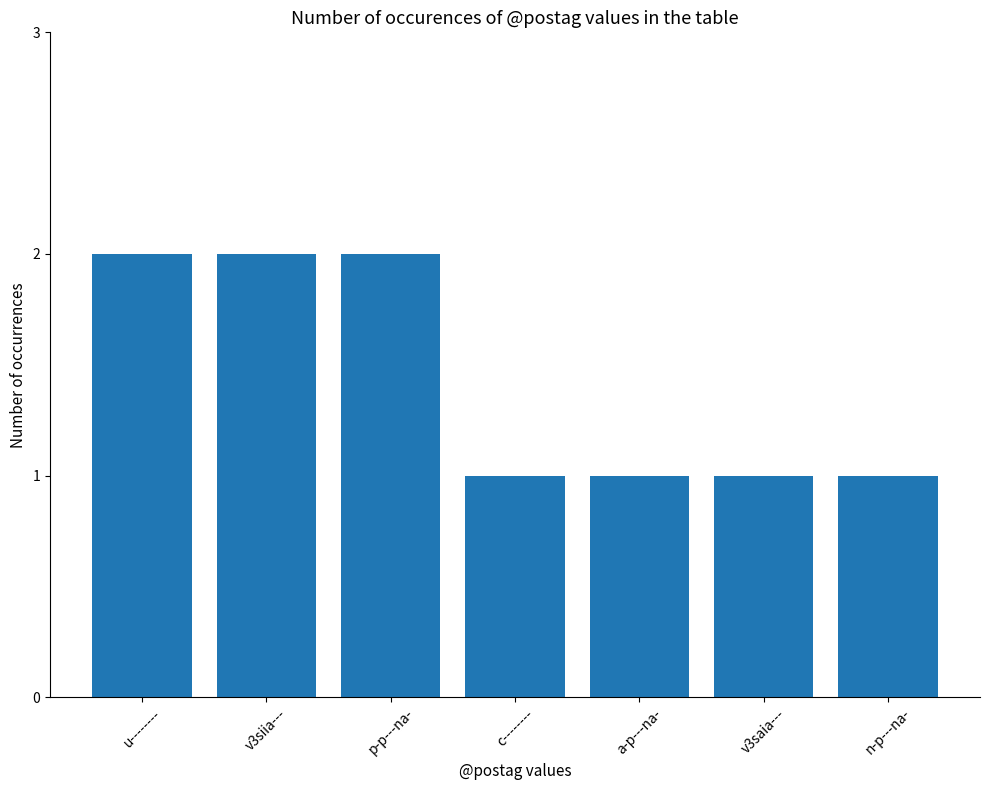

Which has a higher value, a-p---na- or v3siia---?

v3siia---